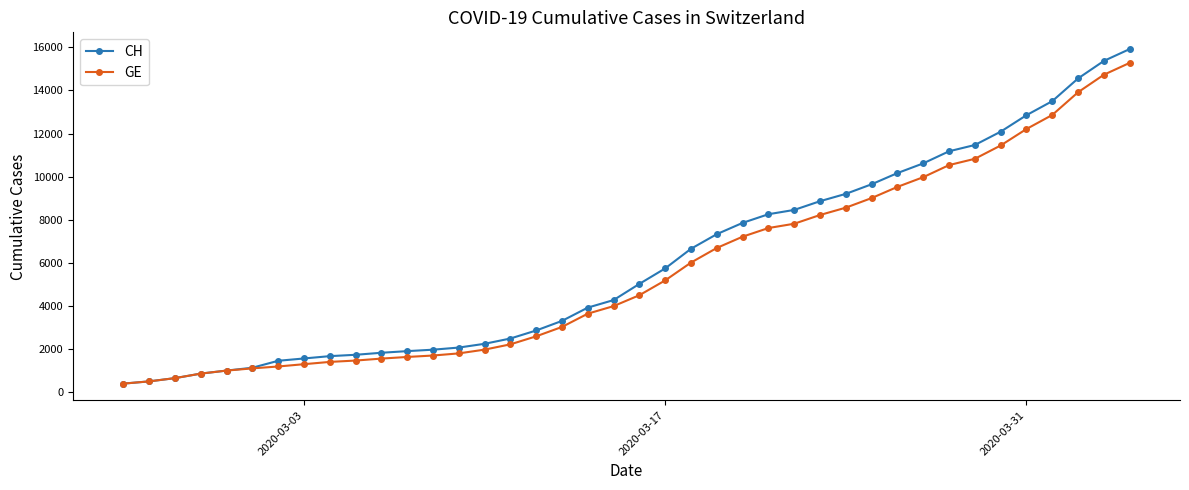

What are all the series names shown in the legend?

CH, GE